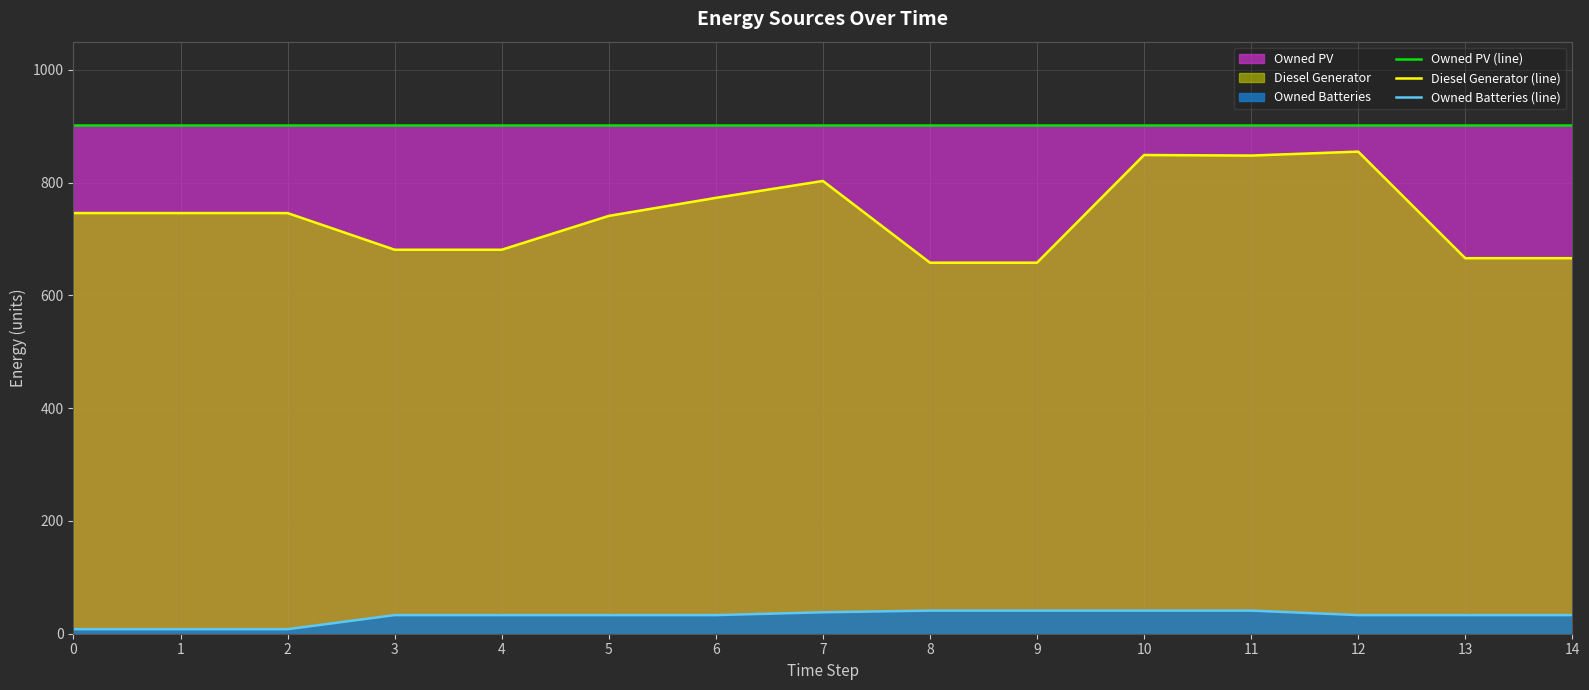

Is it true that Diesel Generator (line) equals 666 at 14?

True